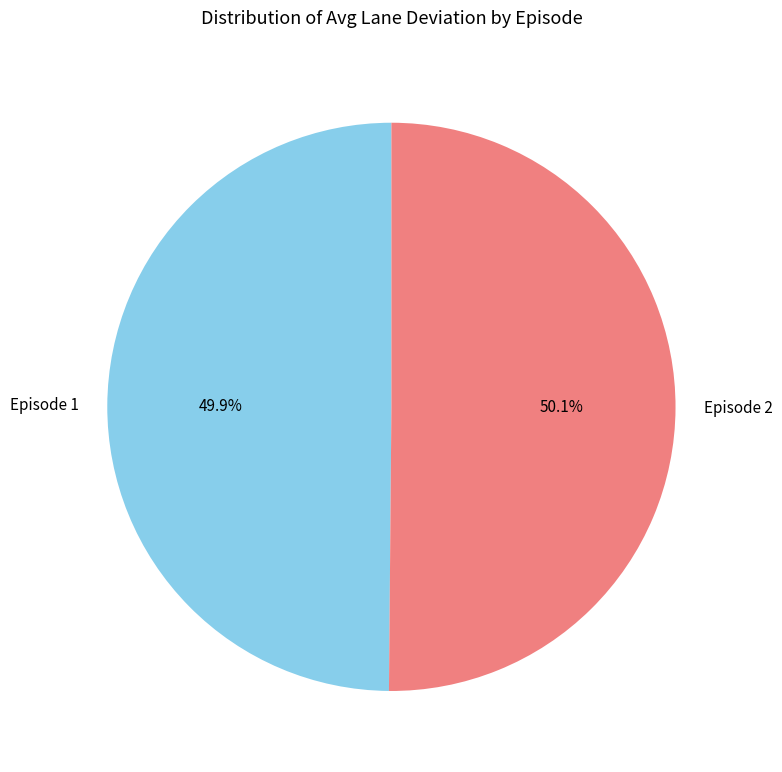

Is the sum of Episode 1 and Episode 2 greater than half?

Yes